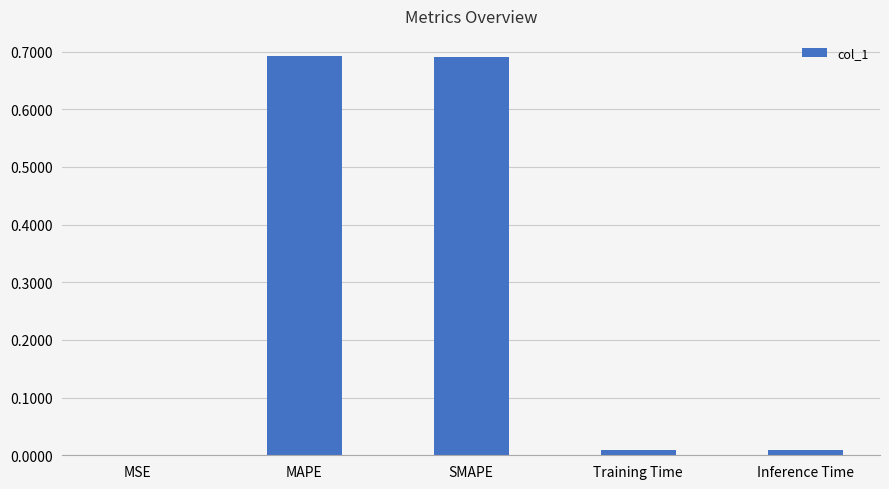

The chart shows a value of 0.0 at Inference Time. True or false?

True